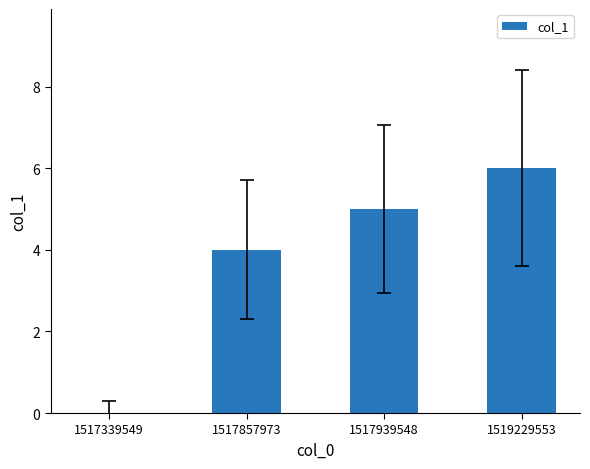

Approximately how many times larger is the value at 1519229553 compared to 1517857973?

1.5